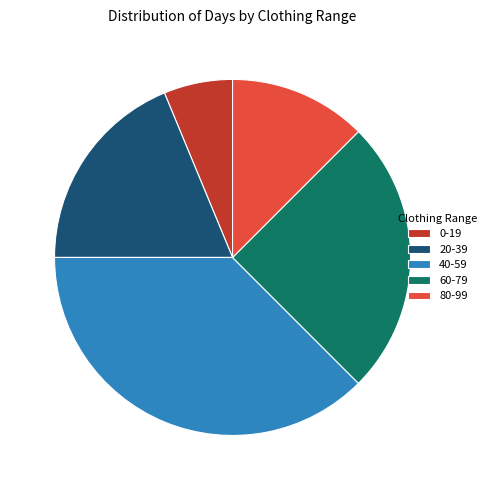

Which category has the biggest portion of the pie?

40-59